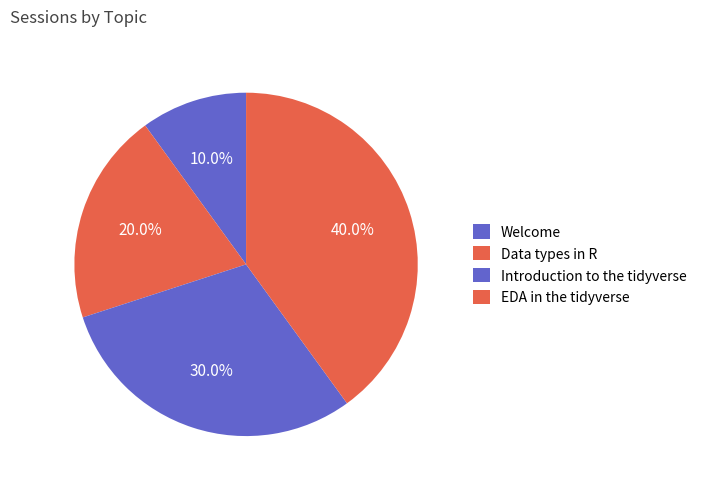

Is it true that EDA in the tidyverse is 40% of the pie?

True